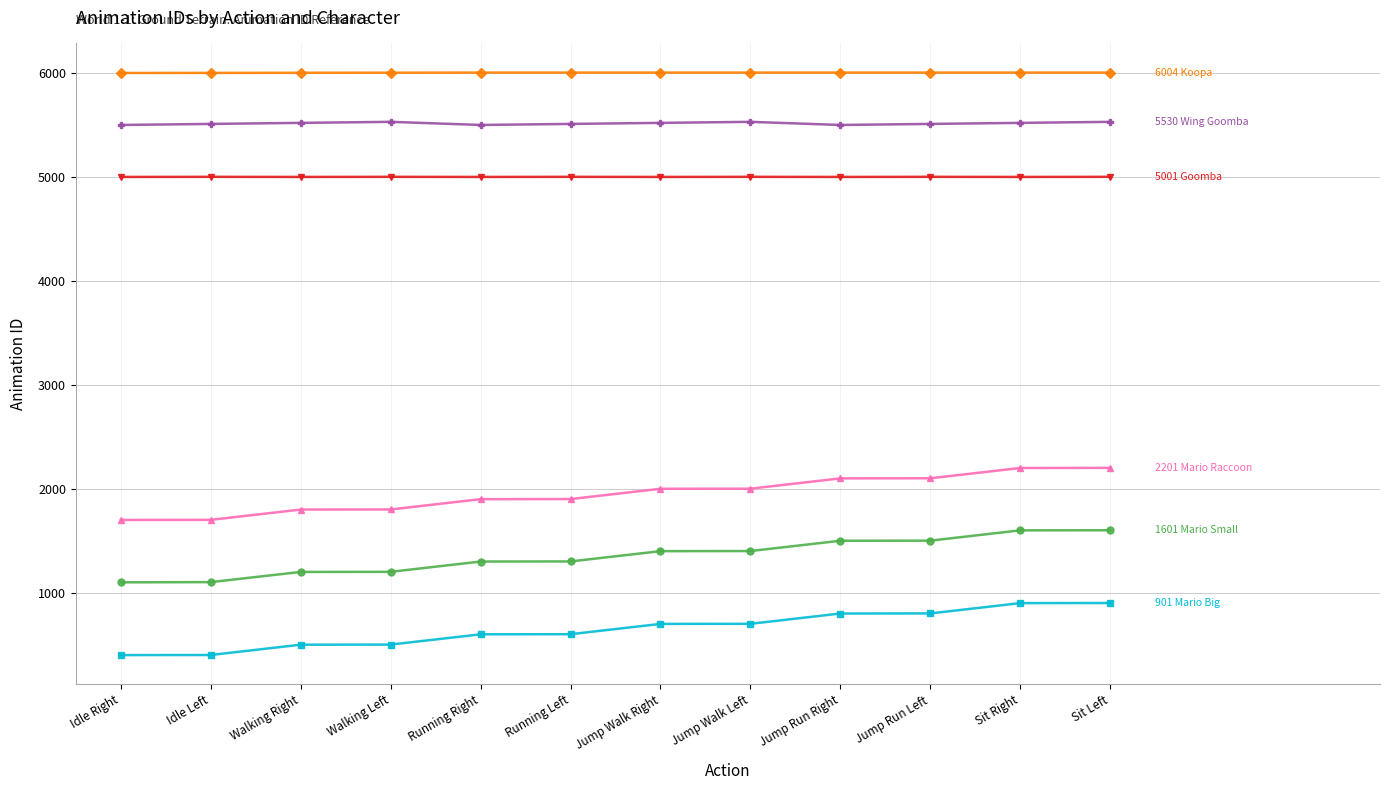

What is the total value across all series at Running Right?

20304